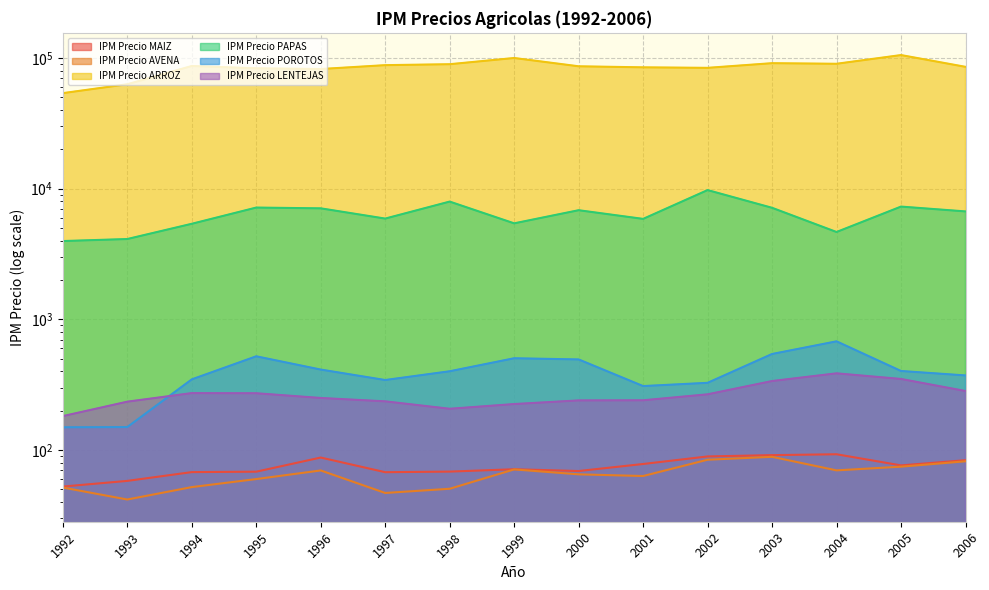

What is the difference between the maximum and second lowest values in the IPM Precio POROTOS series?

528.5